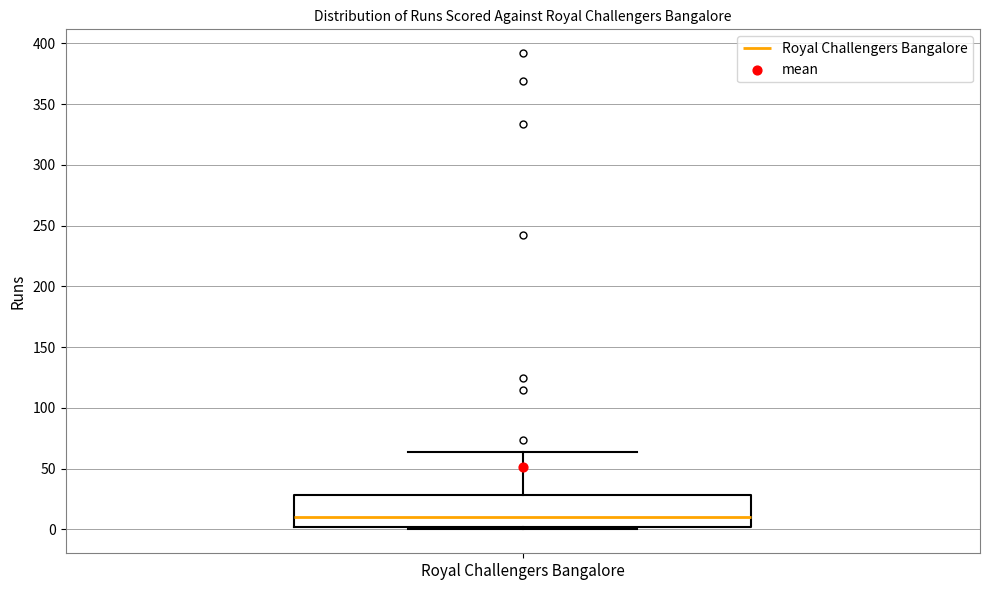

Read this box plot against the y-axis: the position of the median line, the range covered by the box, and the ends of both whiskers. The values are not printed on the chart, so give them approximately, as read against the axis.

median 10, box 0 to 30, whiskers 0 (just below the box's lower edge) to 65